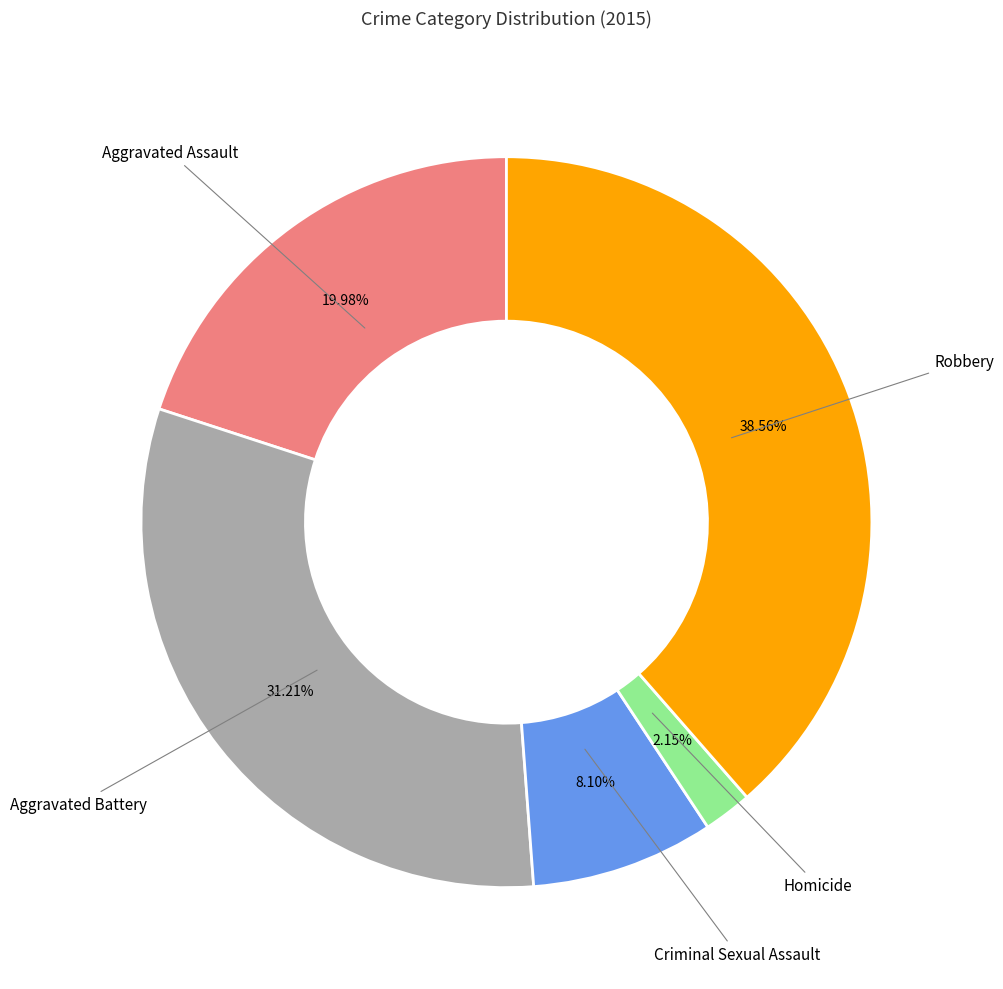

Is there a majority slice in this chart?

No